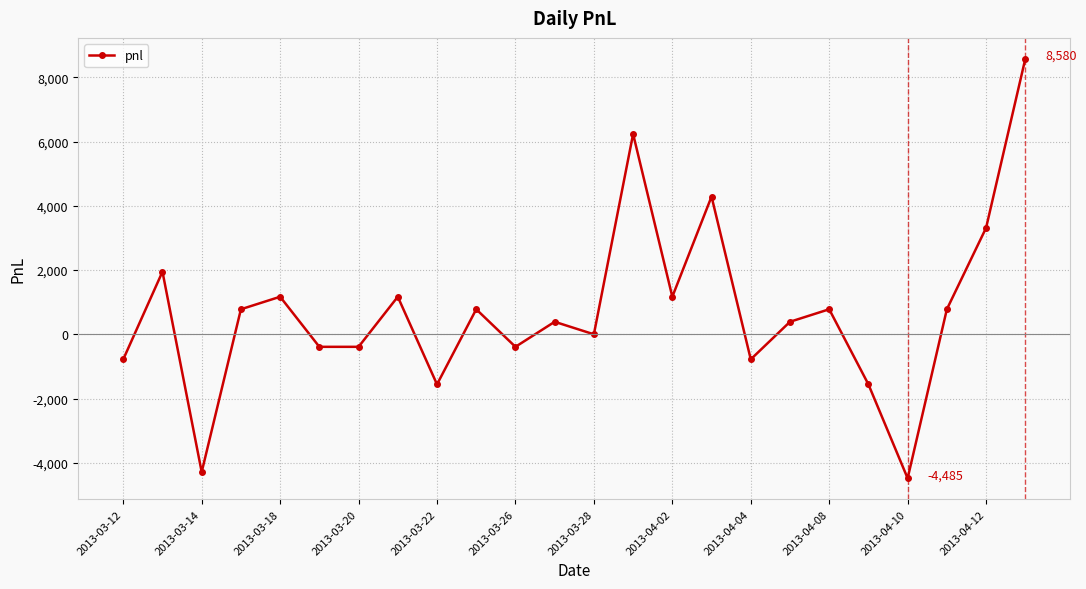

What is the value of the 7th point from the left?

-390